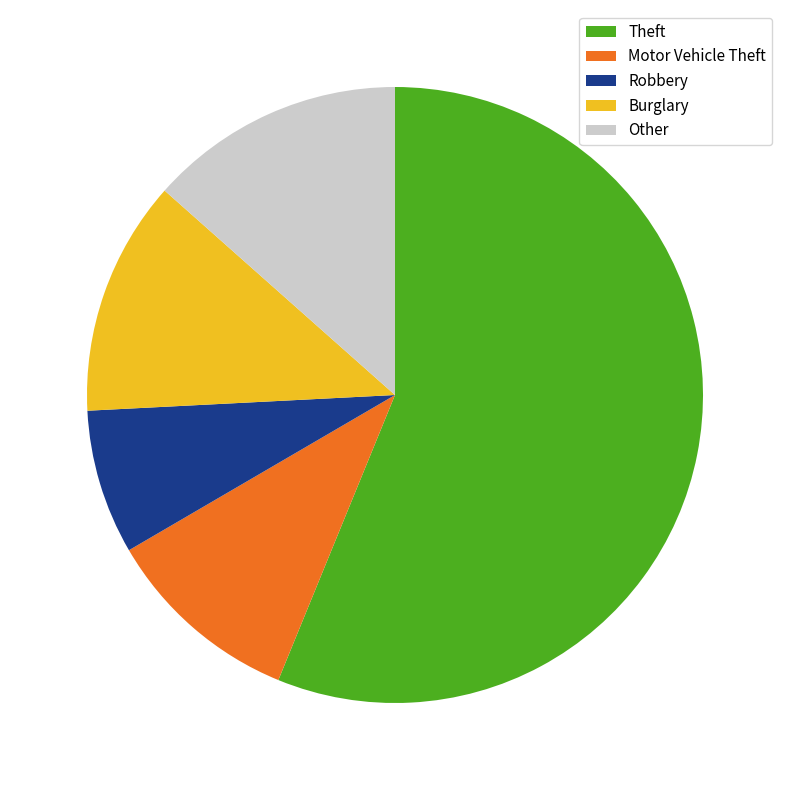

What is the smallest slice in the pie chart?

Robbery